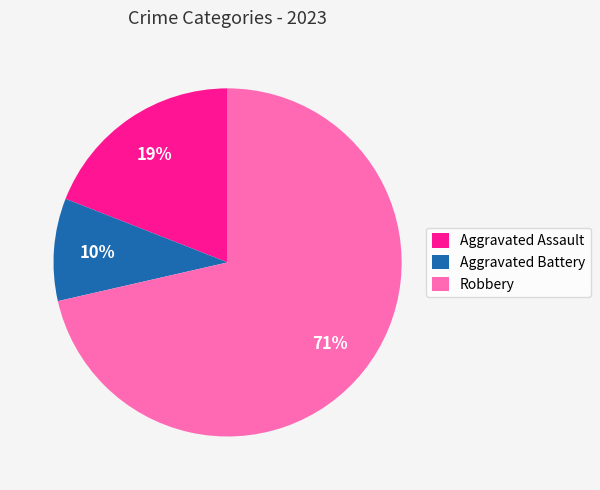

Is the sum of Aggravated Battery and Robbery greater than half?

Yes